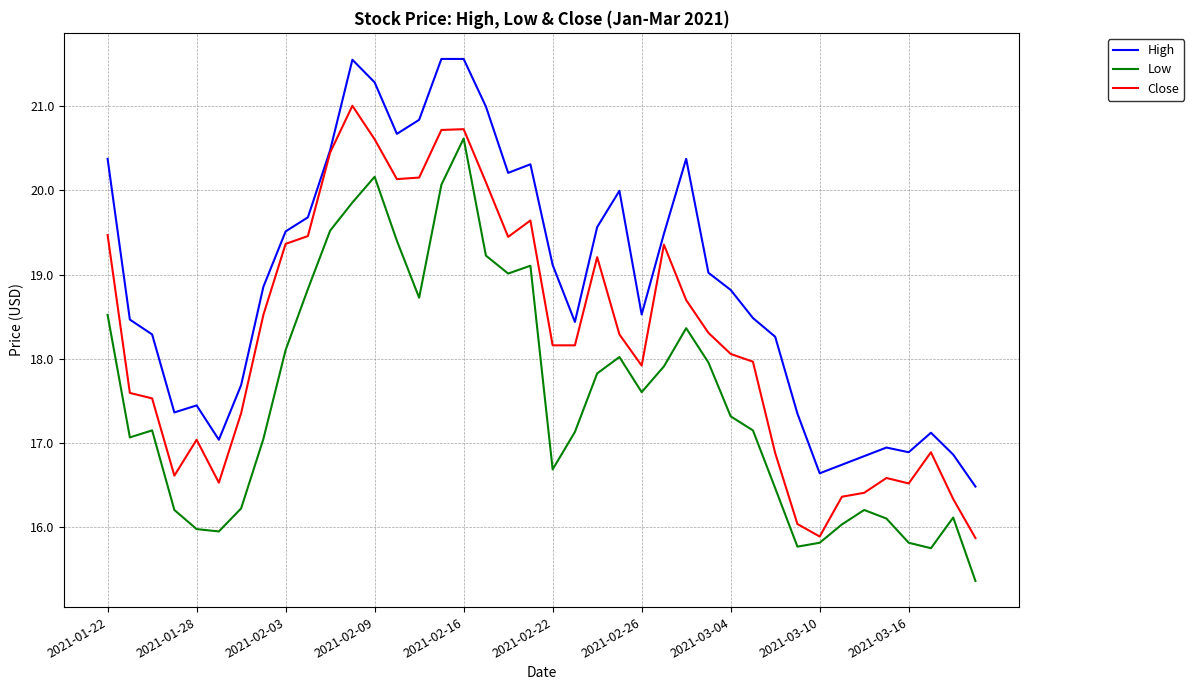

At how many categories does at least one series exceed 17?

33